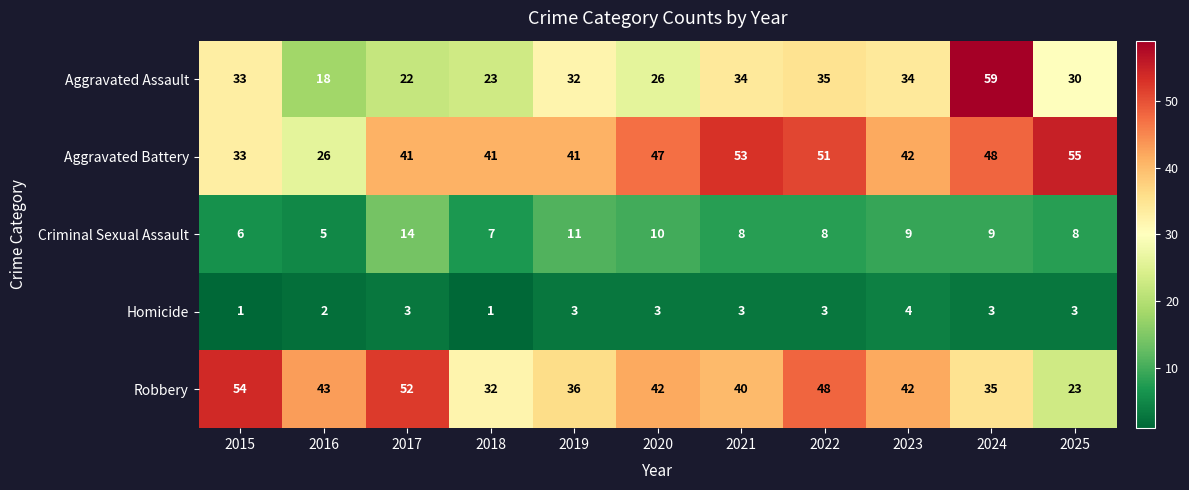

True or false: Aggravated Assault has a value of 31 at 2017.

False